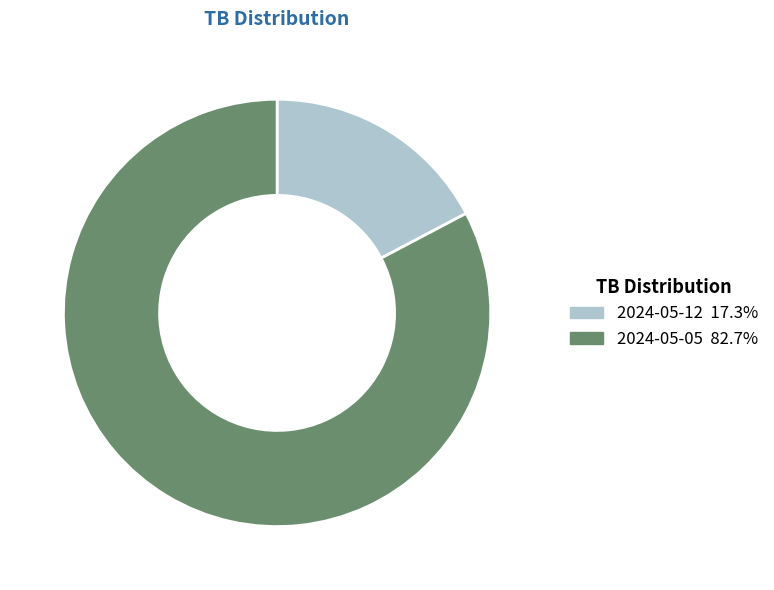

Which slice is the smallest?

2024-05-12